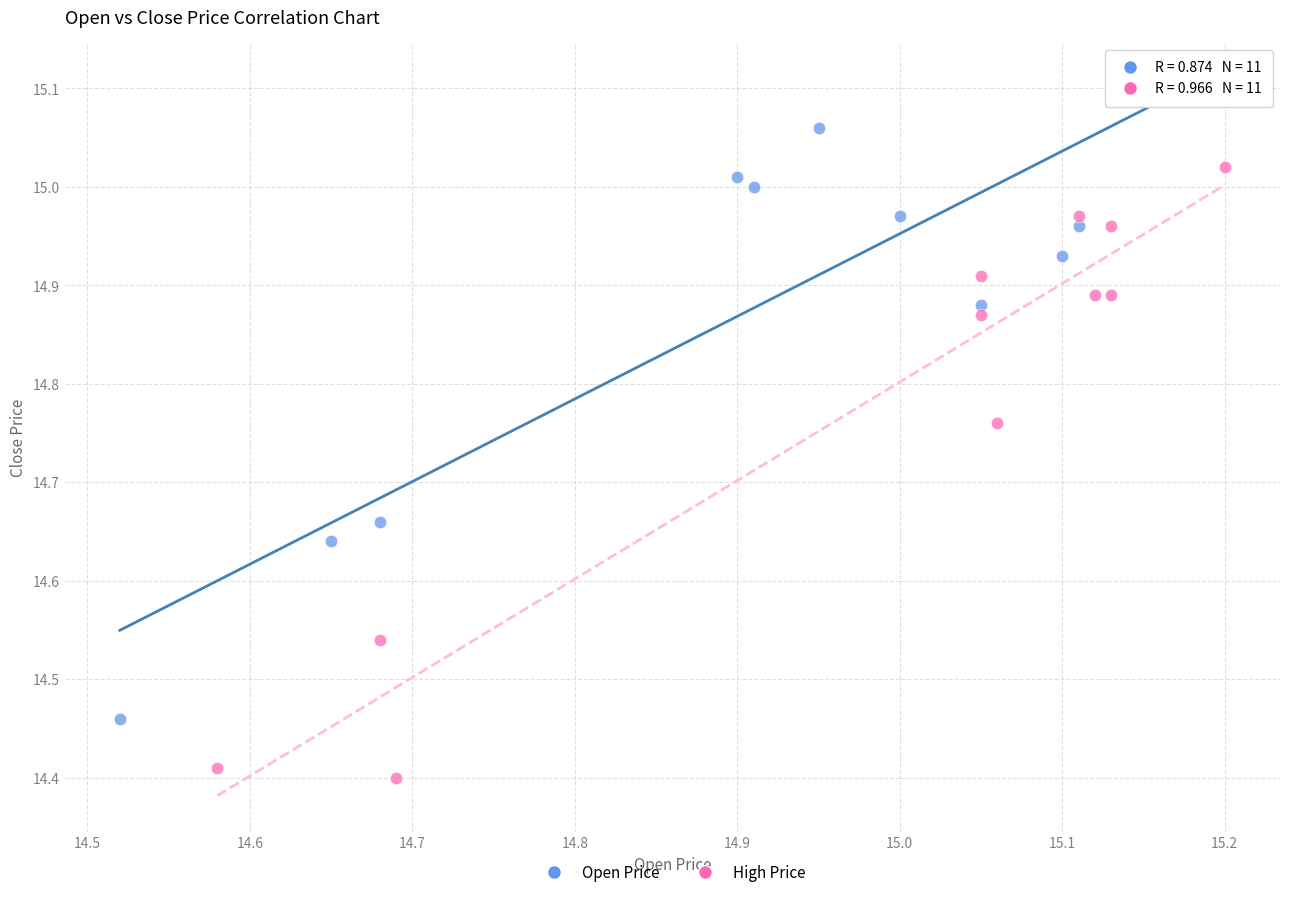

Which series contains the lowest Y value?

High Price